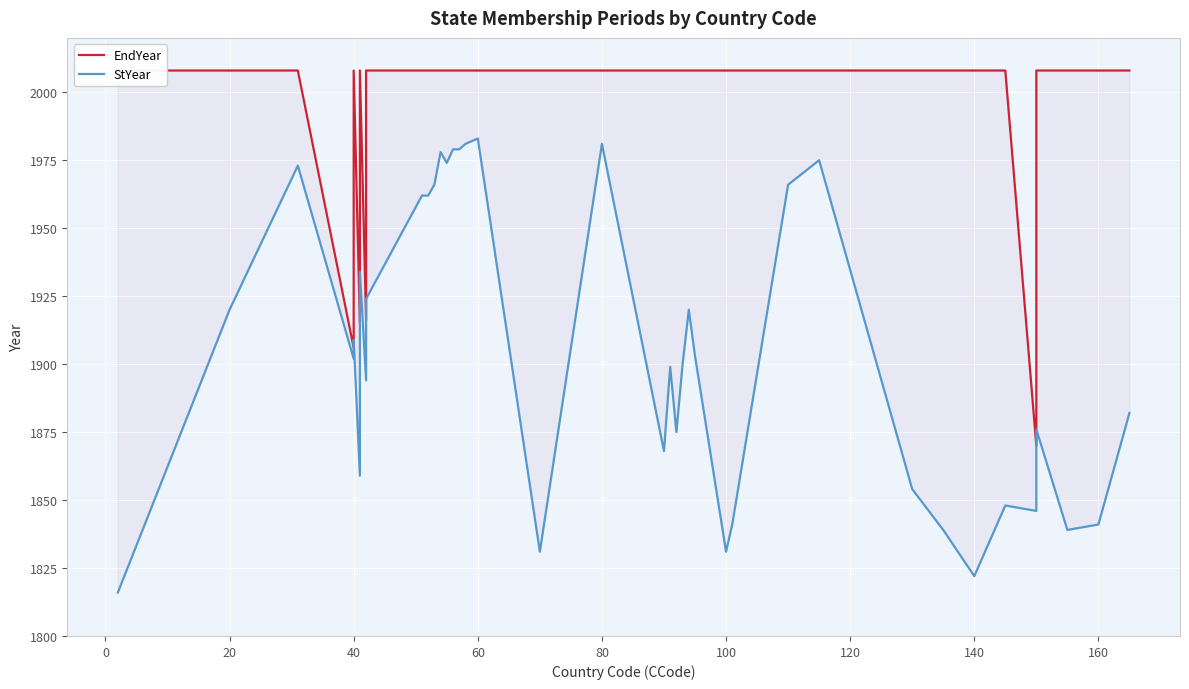

Which series changed the most between 40 and 80?

StYear